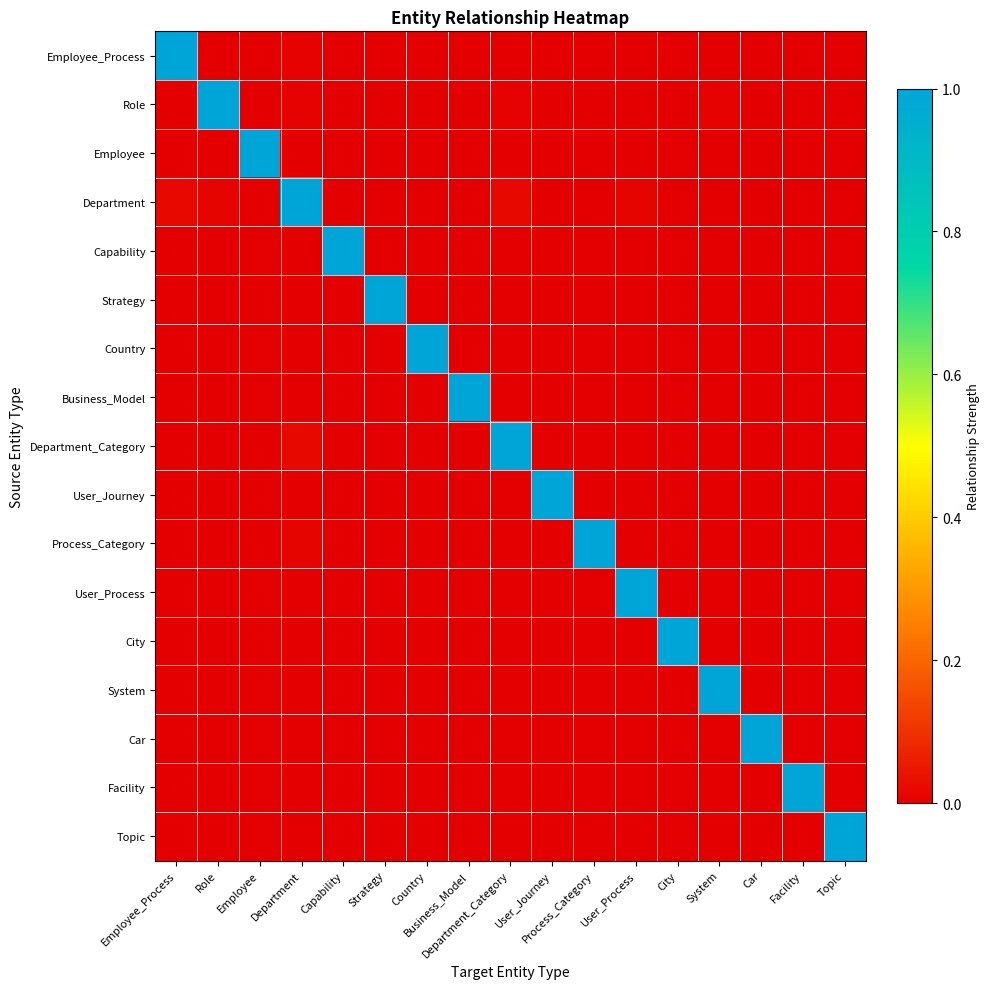

Between Facility and Topic, which series saw the biggest shift?

Facility